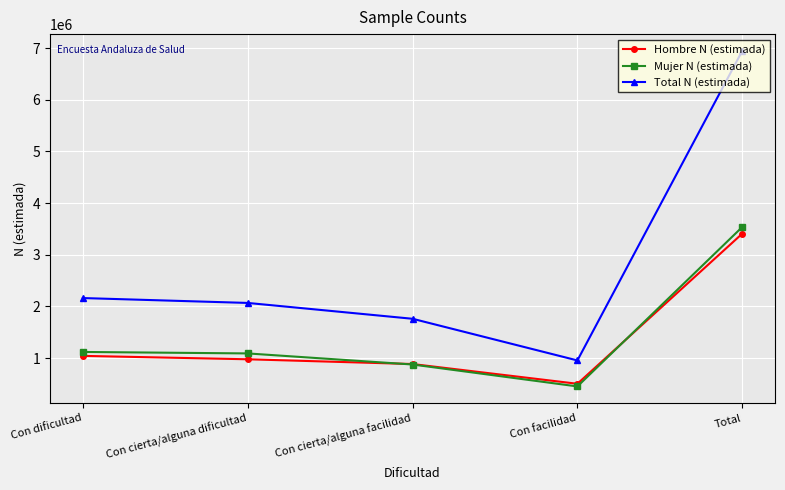

Is this an area chart (filled region under the line)?

No